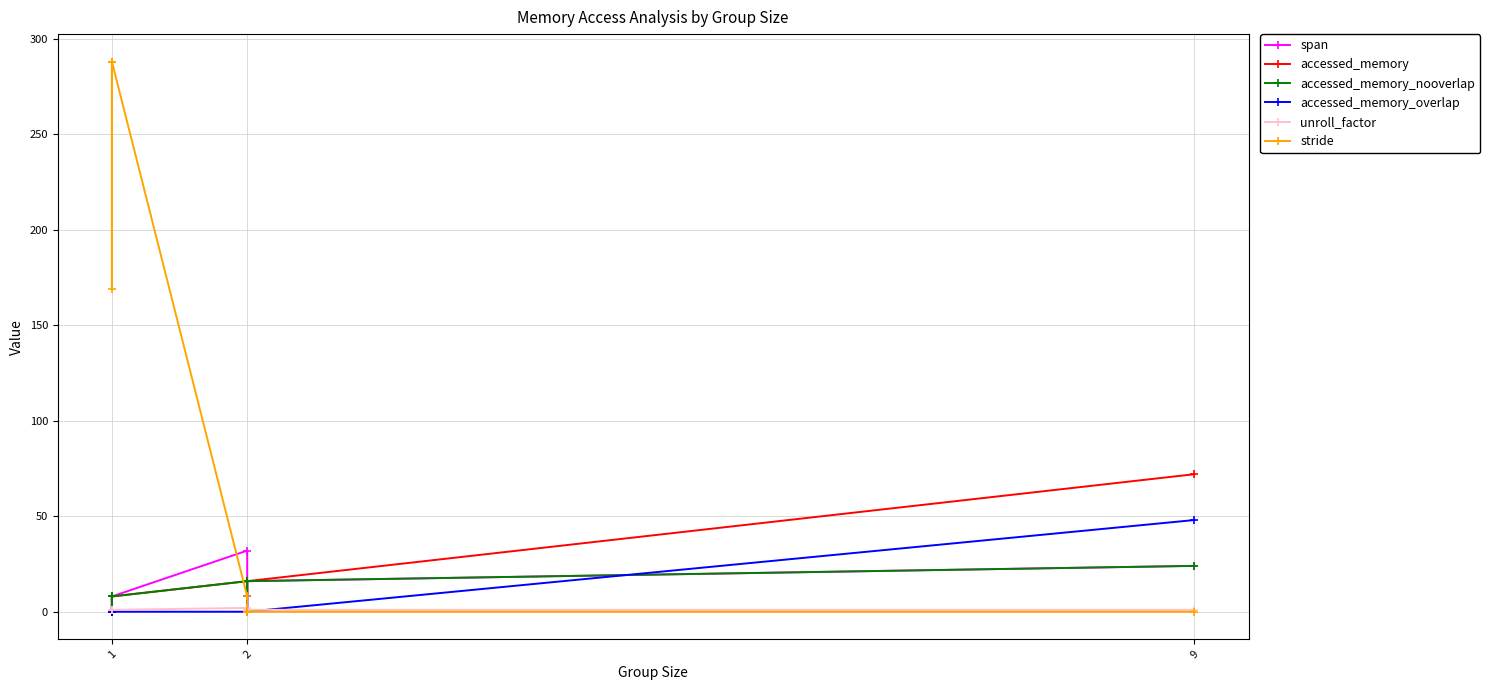

At which category is the sum across all series the highest?

1